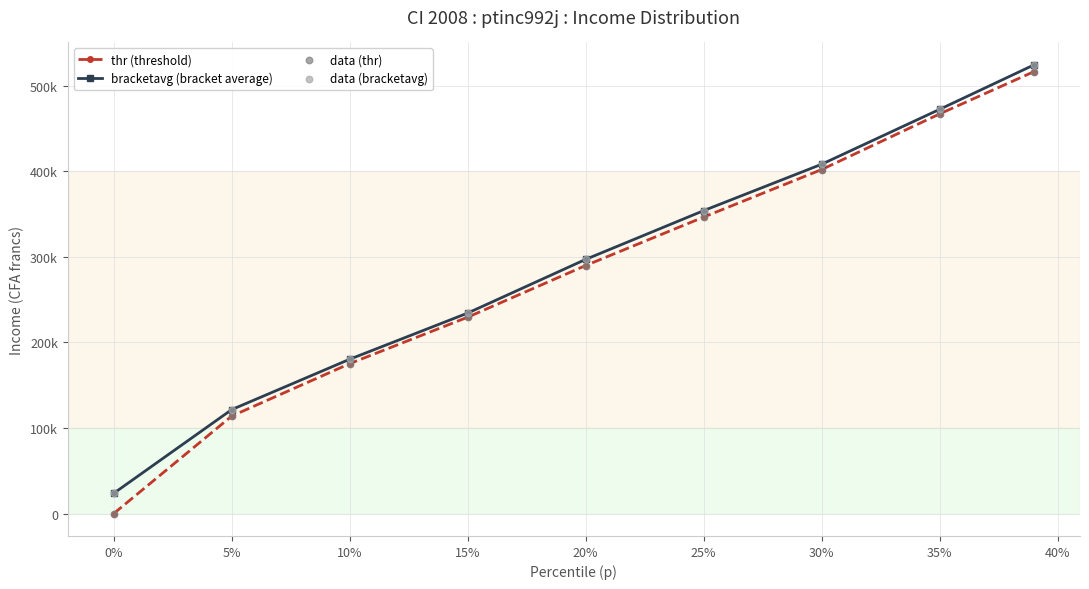

Is this an area chart (filled region under the line)?

No